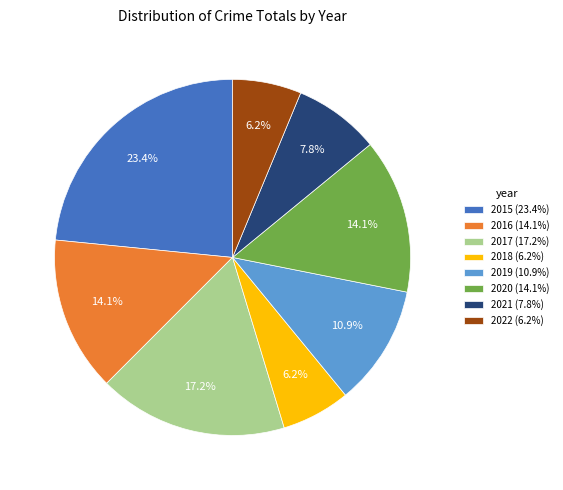

To the nearest percent, what is the difference between the largest and smallest slice percentages?

17%